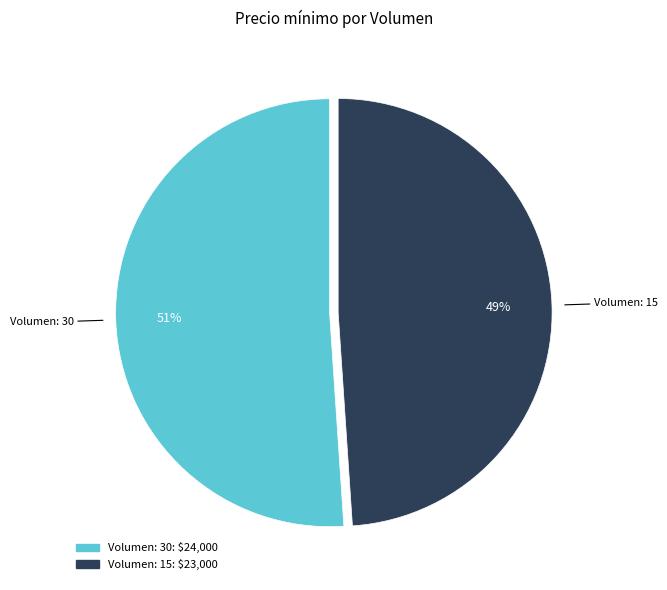

To the nearest percent, what is the average slice percentage?

50%